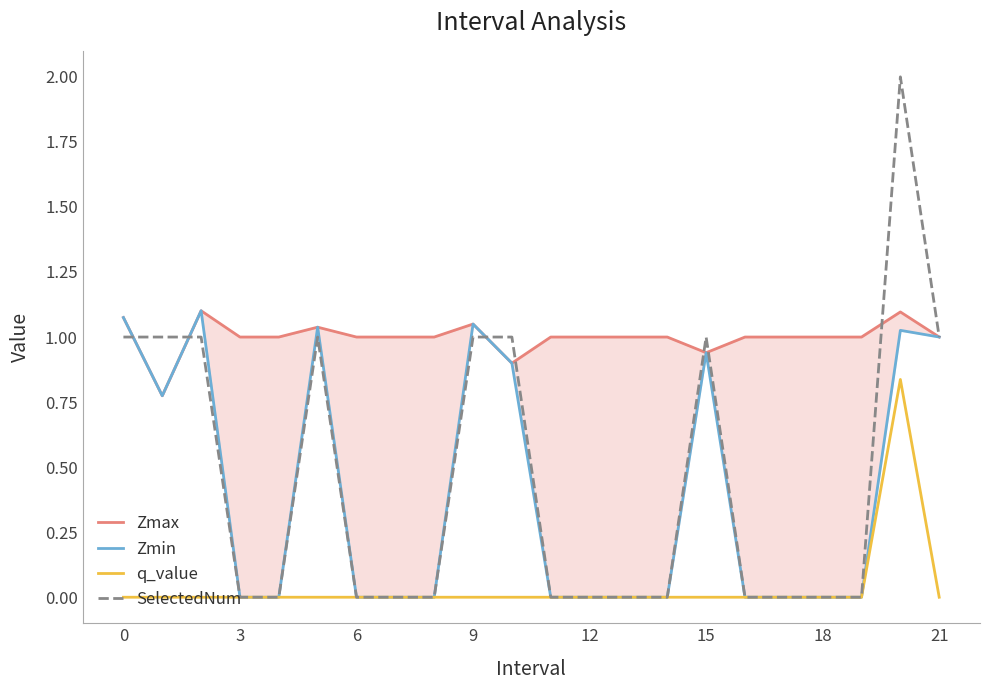

Is it true that q_value equals 0.0 at 3?

True